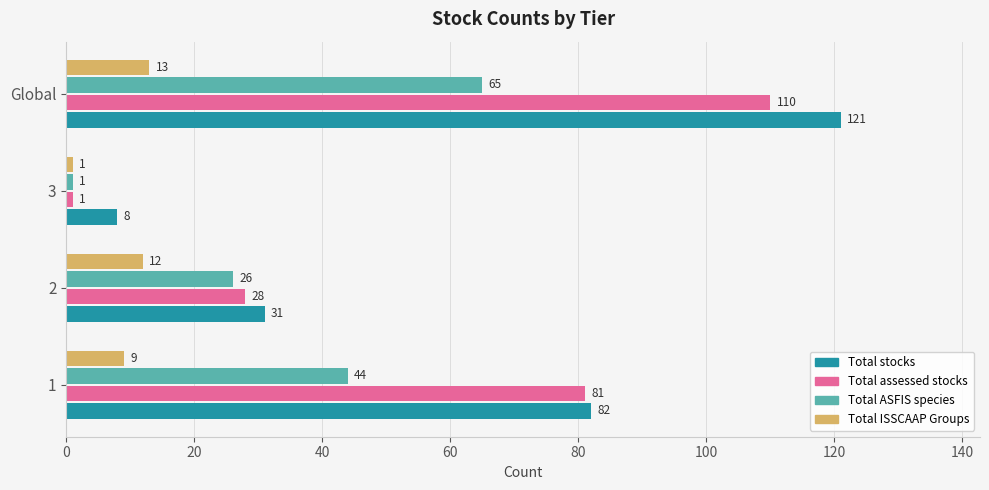

What is the difference between the maximum and minimum values in the Total ISSCAAP Groups series?

12